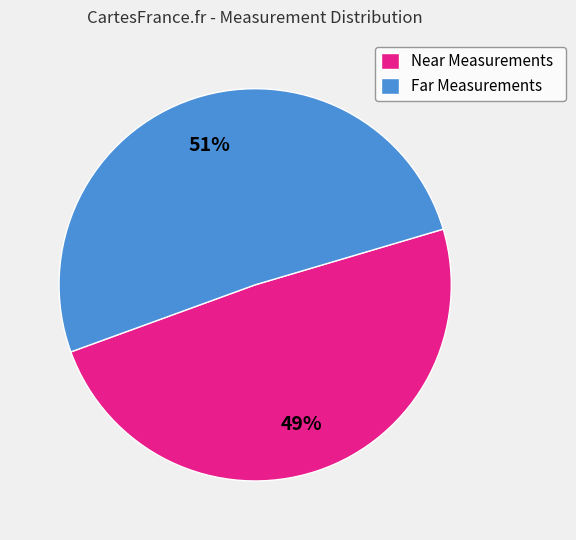

Is the sum of Far Measurements and Near Measurements greater than half?

Yes